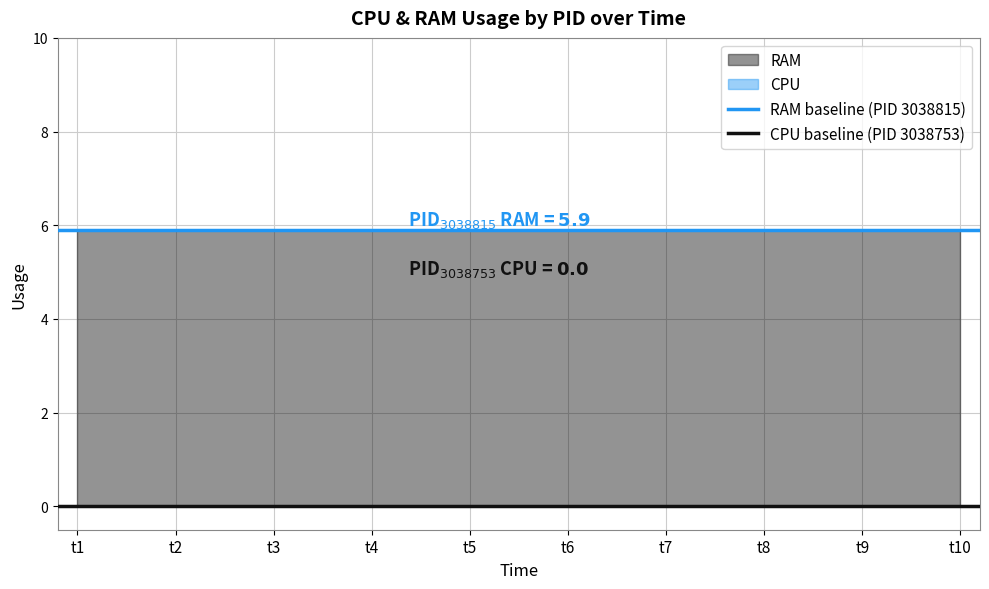

What is the total value across all series at t10?

5.9